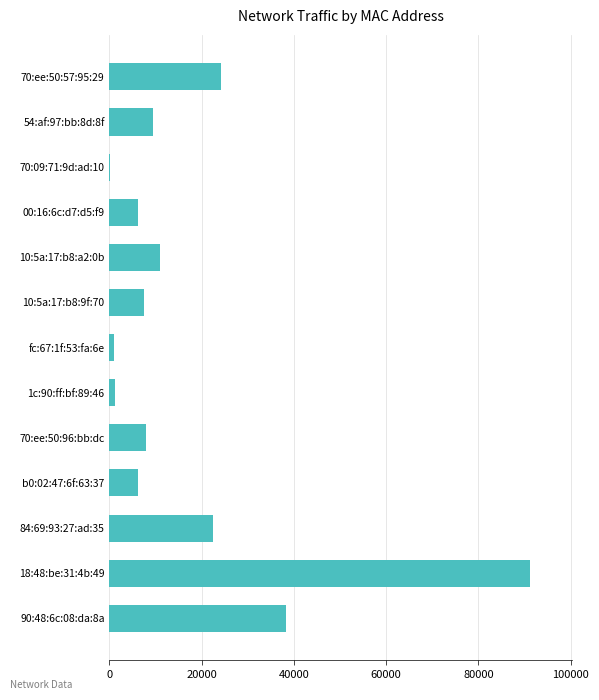

What is the sum of all values?

226384